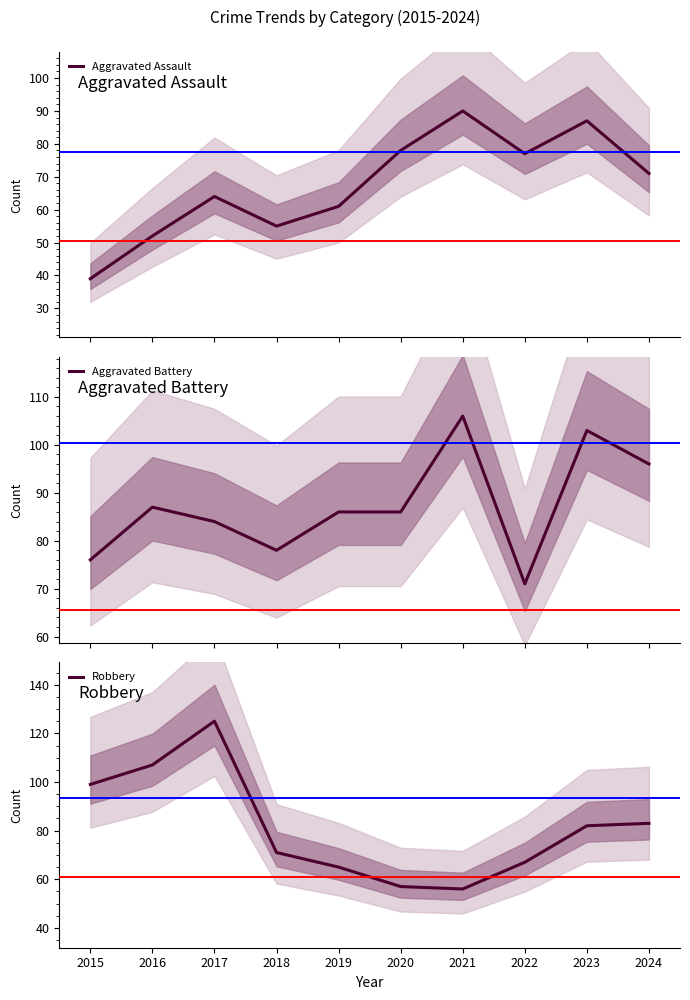

Reading left to right, transcribe all the data shown in this chart.

Aggravated Assault: 2015=39	2016=52	2017=64	2018=55	2019=61	2020=78	2021=90	2022=77	2023=87	2024=71
Aggravated Battery: 2015=76	2016=87	2017=84	2018=78	2019=86	2020=86	2021=106	2022=71	2023=103	2024=96
Robbery: 2015=99	2016=107	2017=125	2018=71	2019=65	2020=57	2021=56	2022=67	2023=82	2024=83